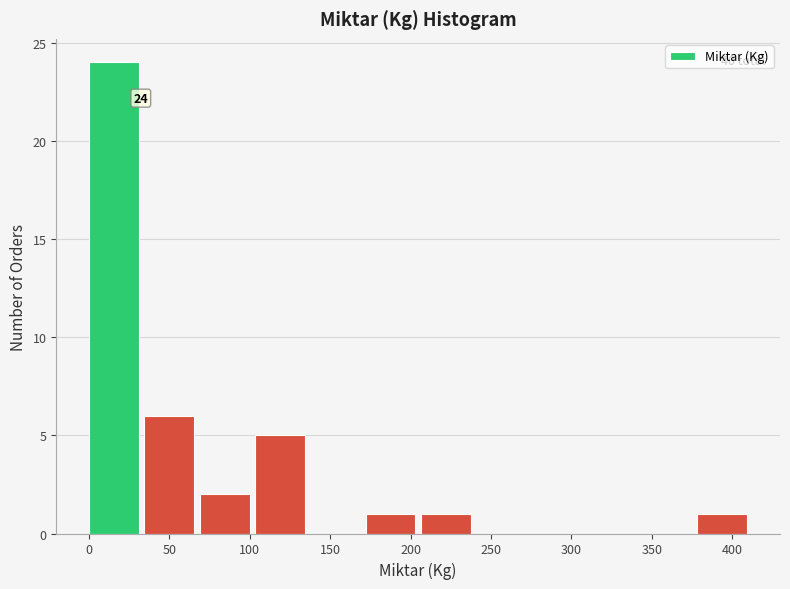

Over which range of the x-axis is the bar tallest?

0 to 35